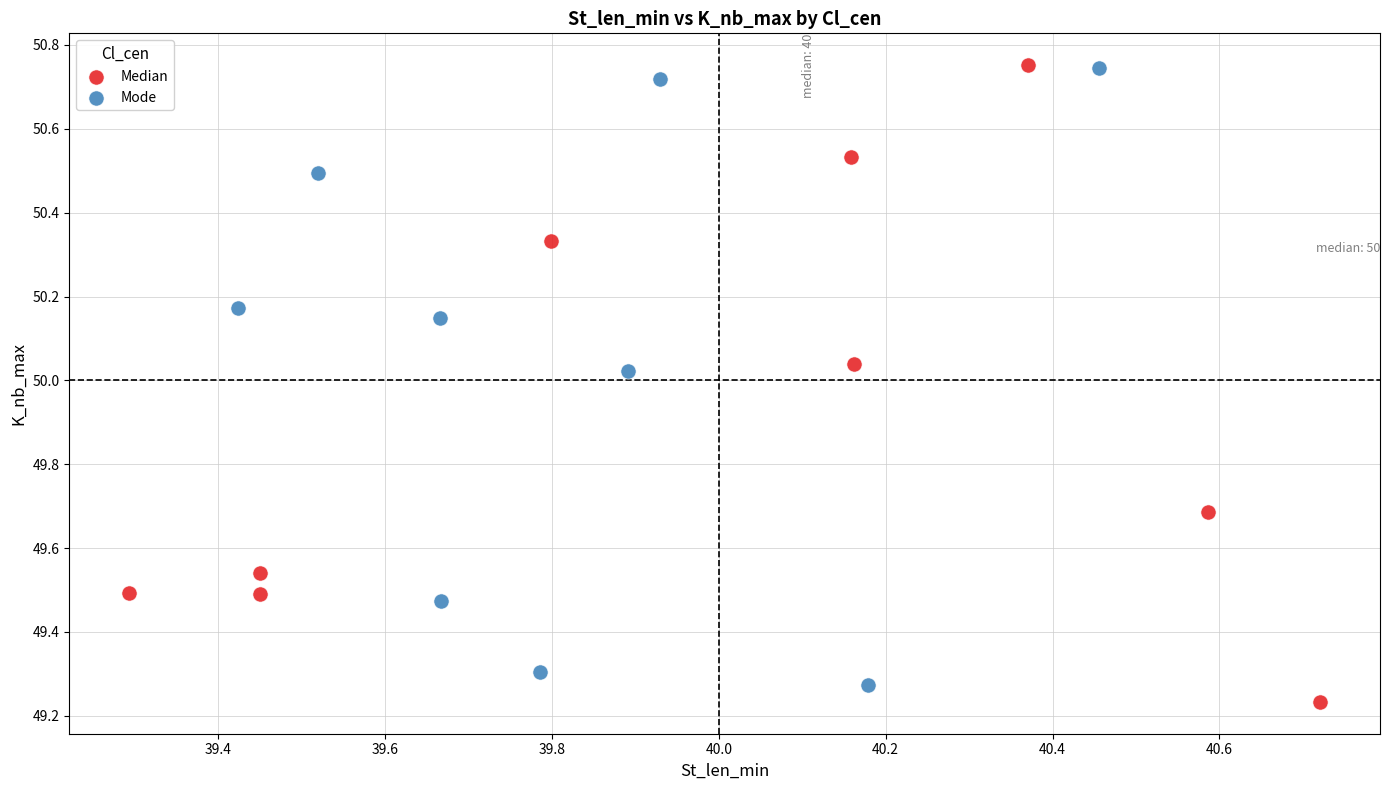

Which series reaches the minimum Y coordinate?

Median